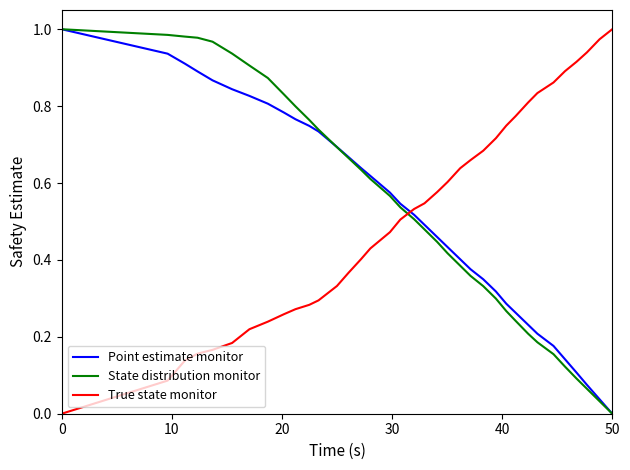

True or false: Point estimate monitor and True state monitor cross at least once.

True